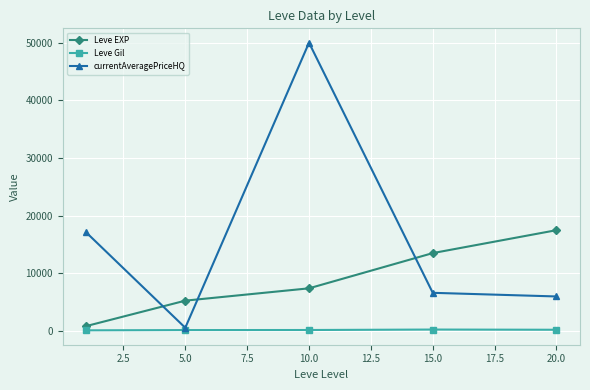

Which series has the largest range (max minus min)?

currentAveragePriceHQ